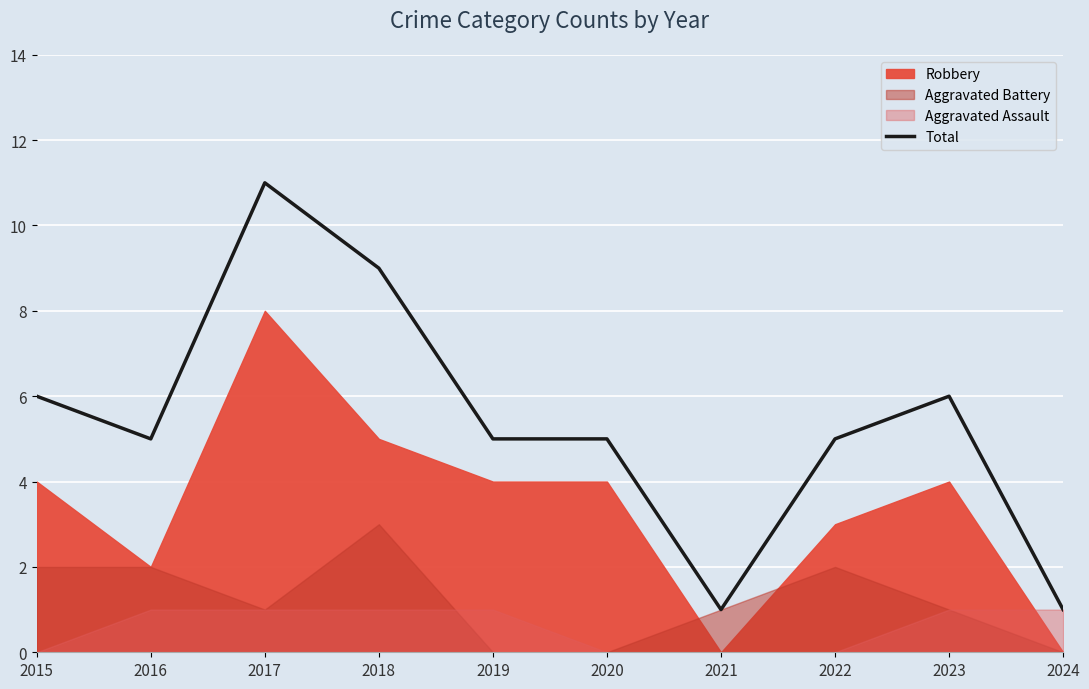

What is the difference between the second highest and second lowest values?

8